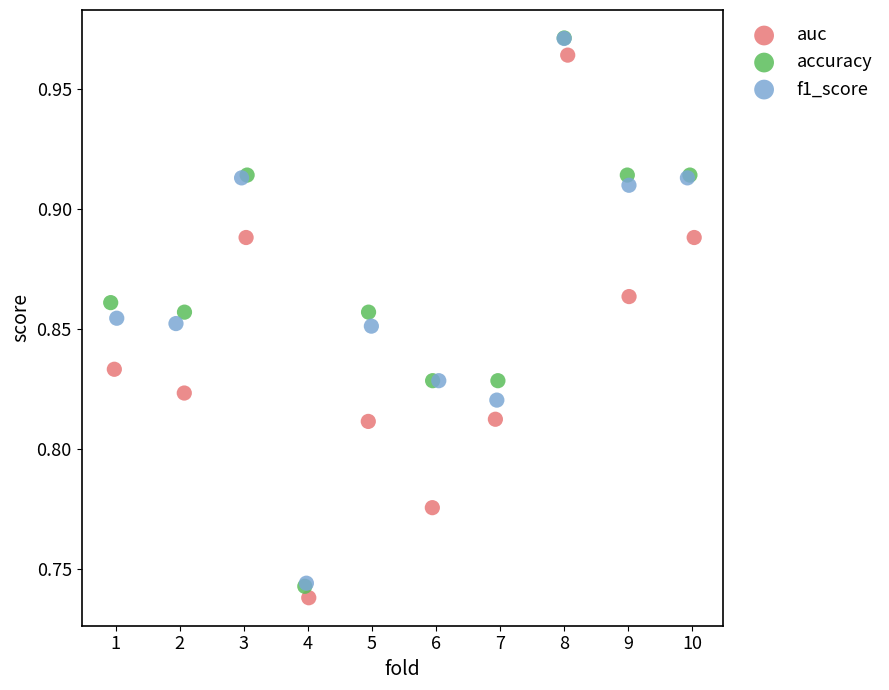

Which series has the largest Y range (max minus min)?

accuracy